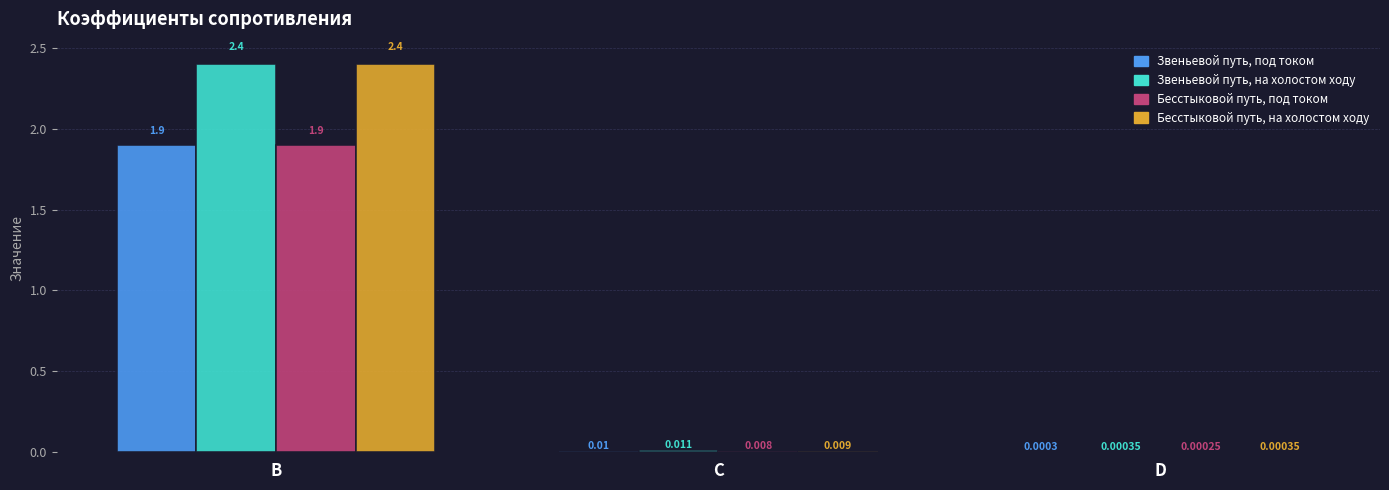

At which label is Звеньевой путь, на холостом ходу closest to 1?

C